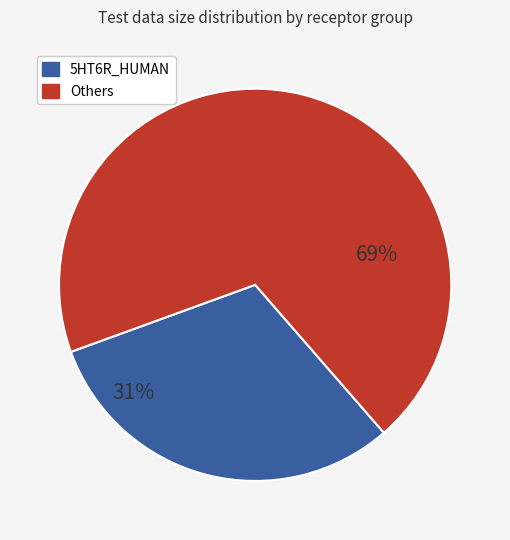

To the nearest percent, what is the average slice percentage?

50%